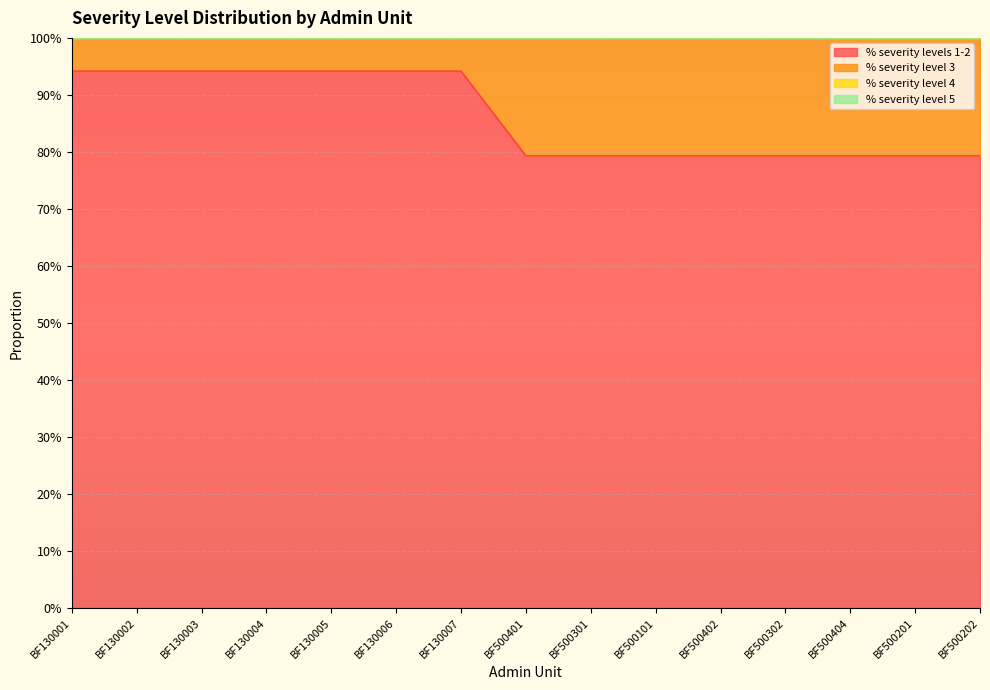

Is it true that % severity level 4 equals 0.0 at BF500402?

True